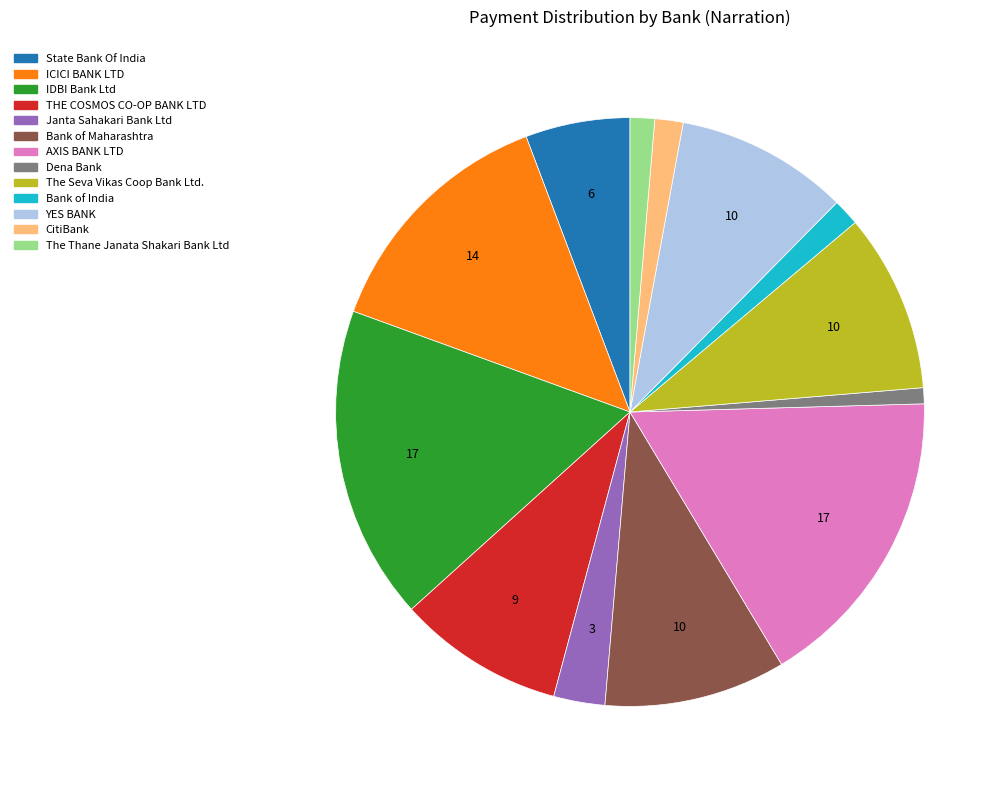

Is there a majority slice in this chart?

No